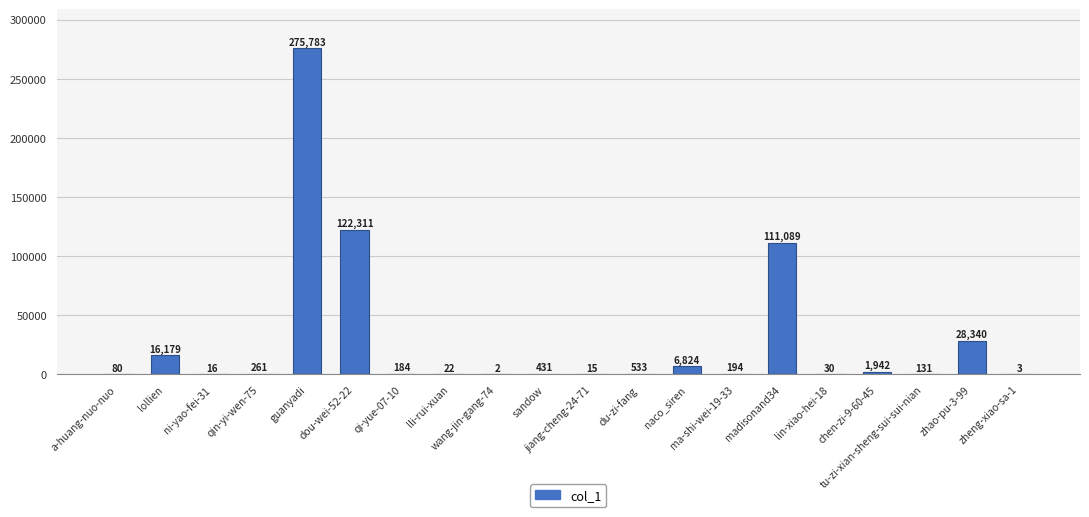

Which category has the highest value across all series?

guanyadi